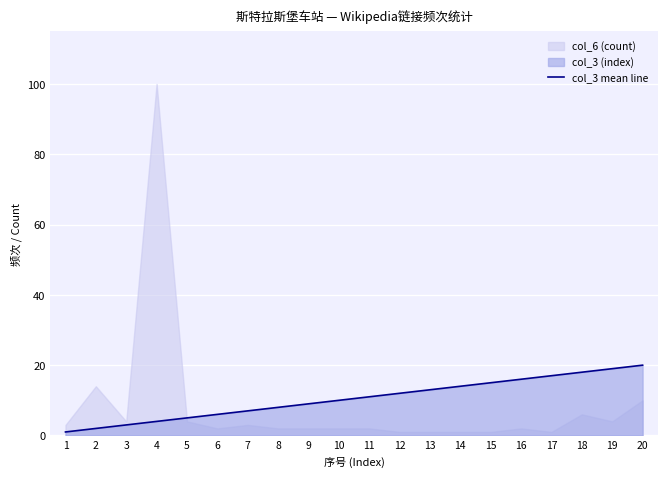

Where does the data first go above 11?

12